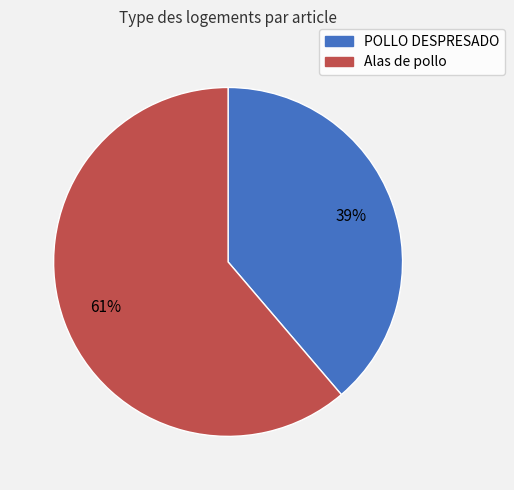

To the nearest percent, what is the difference between the largest and smallest slice percentages?

22%